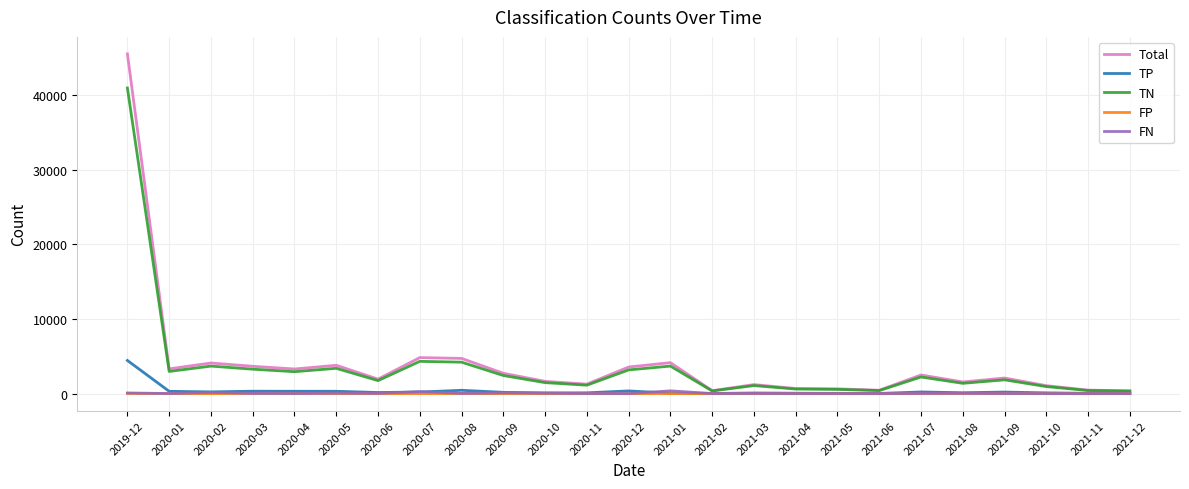

What is the total value across all series at 2021-06?

918